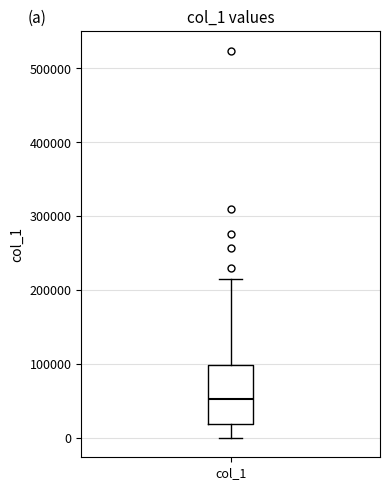

Transcribe this box plot: give where the median line is, the range the box spans, and where the two whiskers end, as read against the y-axis. The values are not printed on the chart, so give them approximately, as read against the axis.

median 50000, box 20000 to 100000, whiskers 0 to 220000